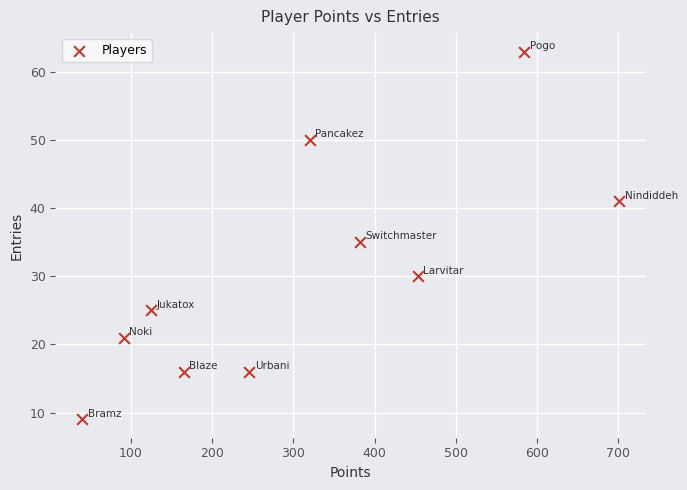

What is the range of X values (max minus min)?

661